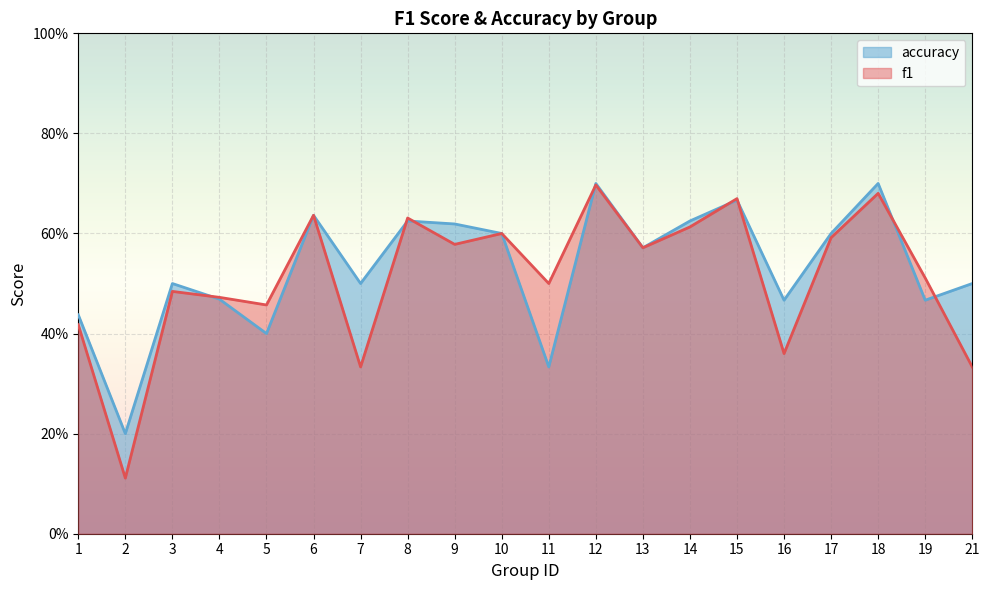

What is the lowest value of the f1 series?

0.1